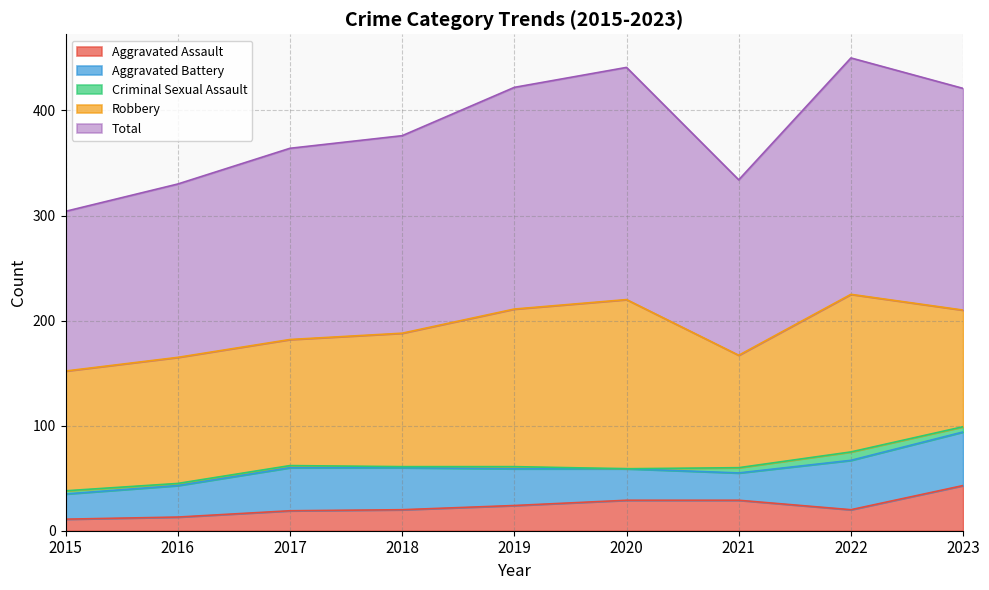

Reading right to left, what are all the values shown in this chart?

Aggravated Assault: 2023=43	2022=20	2021=29	2020=29	2019=24	2018=20	2017=19	2016=13	2015=11
Aggravated Battery: 2023=51	2022=47	2021=26	2020=30	2019=35	2018=40	2017=41	2016=30	2015=24
Criminal Sexual Assault: 2023=5	2022=8	2021=5	2020=0	2019=2	2018=1	2017=2	2016=2	2015=3
Robbery: 2023=111	2022=150	2021=107	2020=161	2019=150	2018=127	2017=120	2016=120	2015=114
Total: 2023=211	2022=225	2021=167	2020=221	2019=211	2018=188	2017=182	2016=165	2015=152